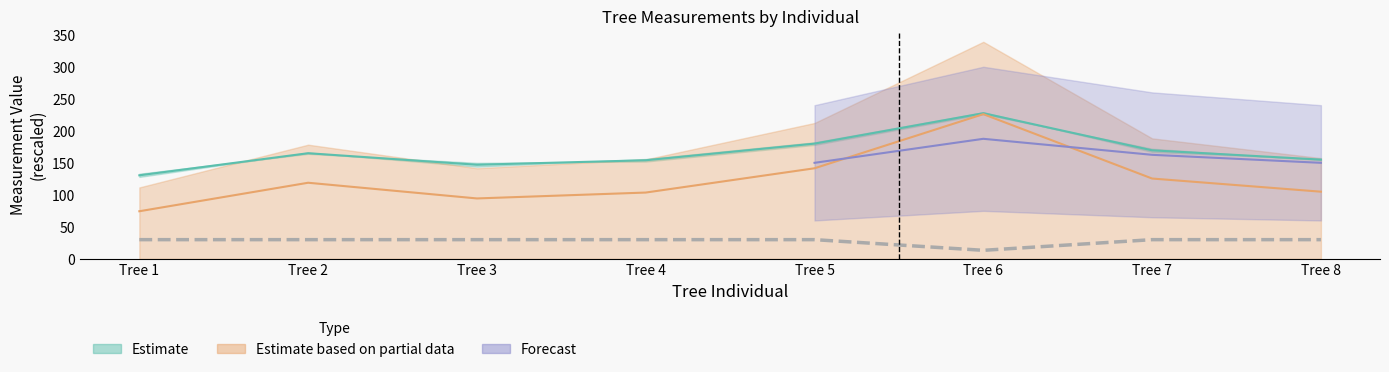

In factor_expansion, how many points are lower than both neighbors (excluding endpoints)?

1